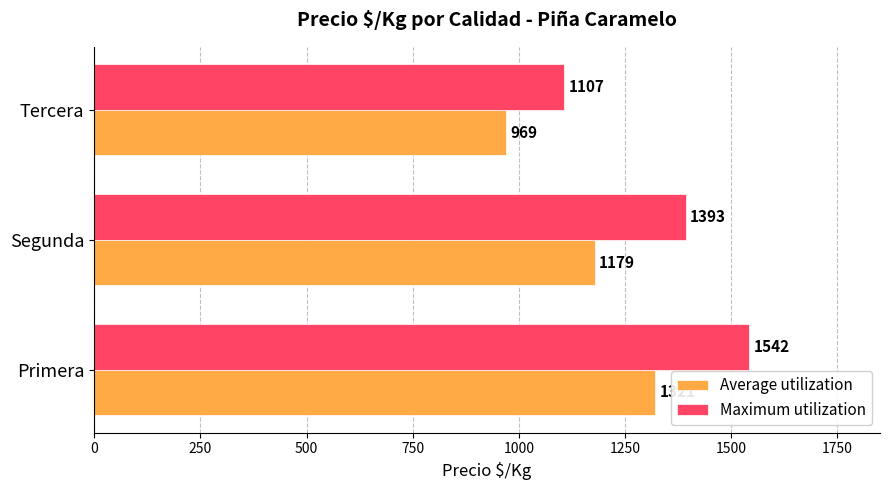

What is the highest value of the Maximum utilization series?

1542